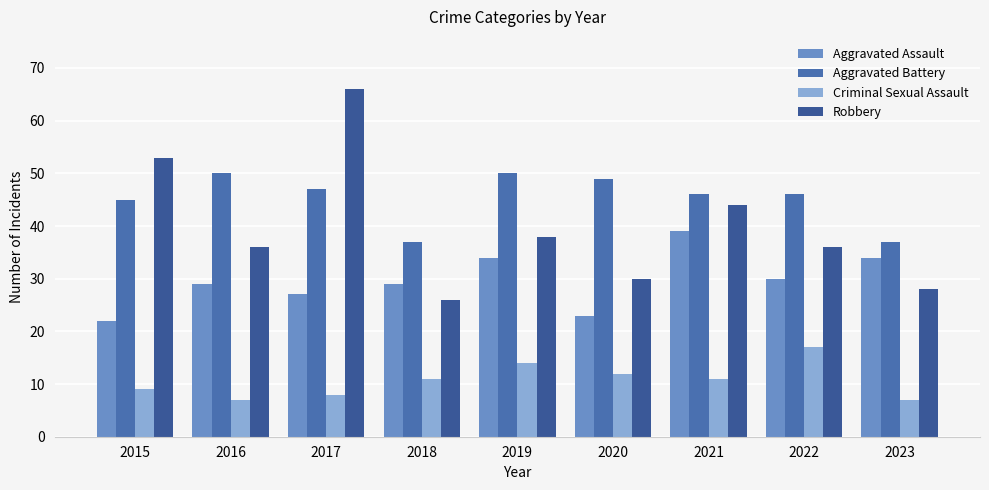

What is the difference between the highest and lowest values at 2023?

30